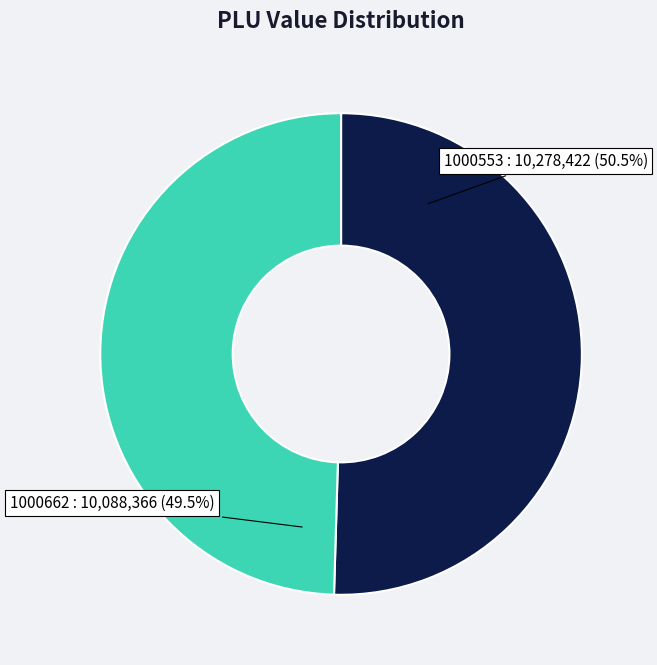

Rank the categories by value from lowest to highest.

1000662, 1000553